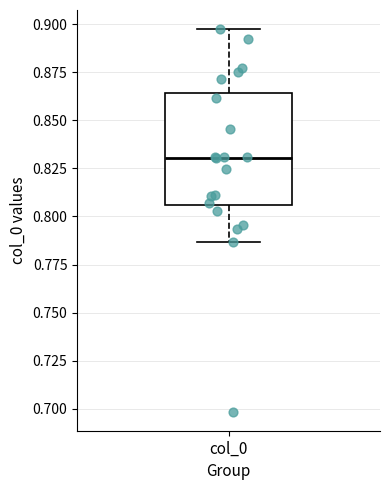

Read this box plot against the y-axis: the position of the median line, the range covered by the box, and the ends of both whiskers. The values are not printed on the chart, so give them approximately, as read against the axis.

median 0.830, box 0.805 to 0.865, whiskers 0.785 to 0.895